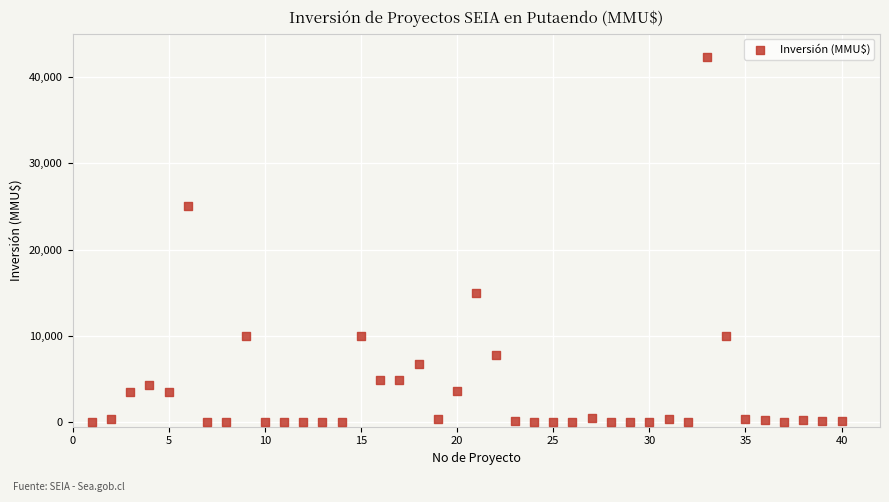

What Y value in the scatter plot is closest to 21147?

25000